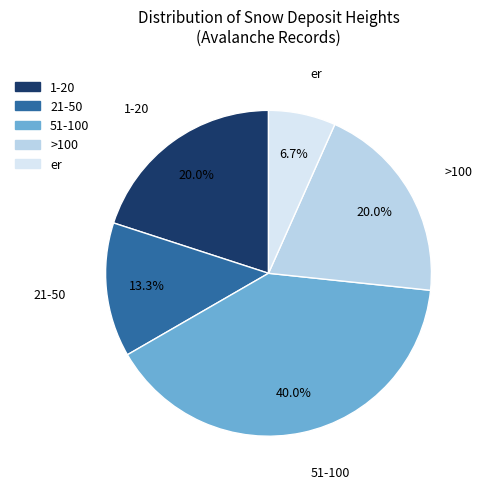

To the nearest percent, what is the combined percentage of 21-50 and 51-100?

53%